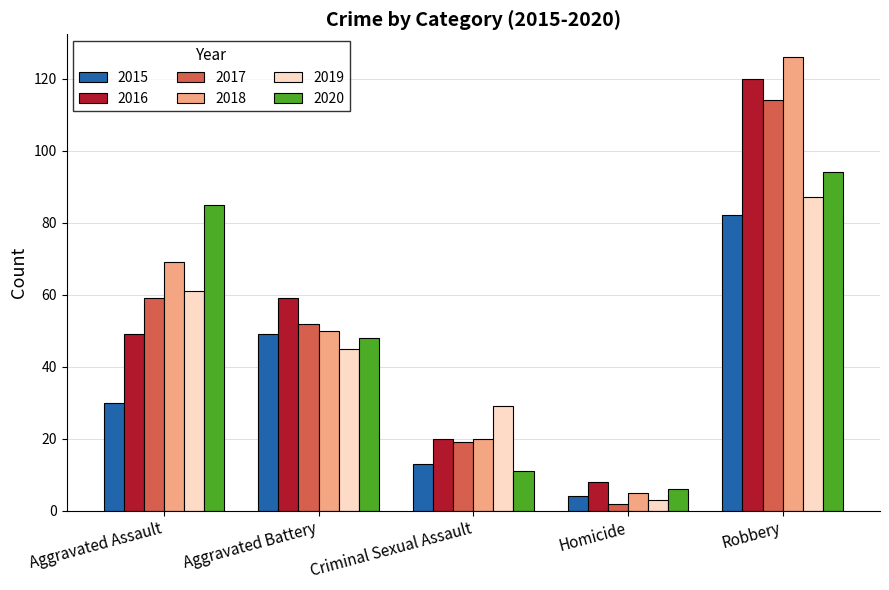

At which category is the sum across all series the highest?

Robbery